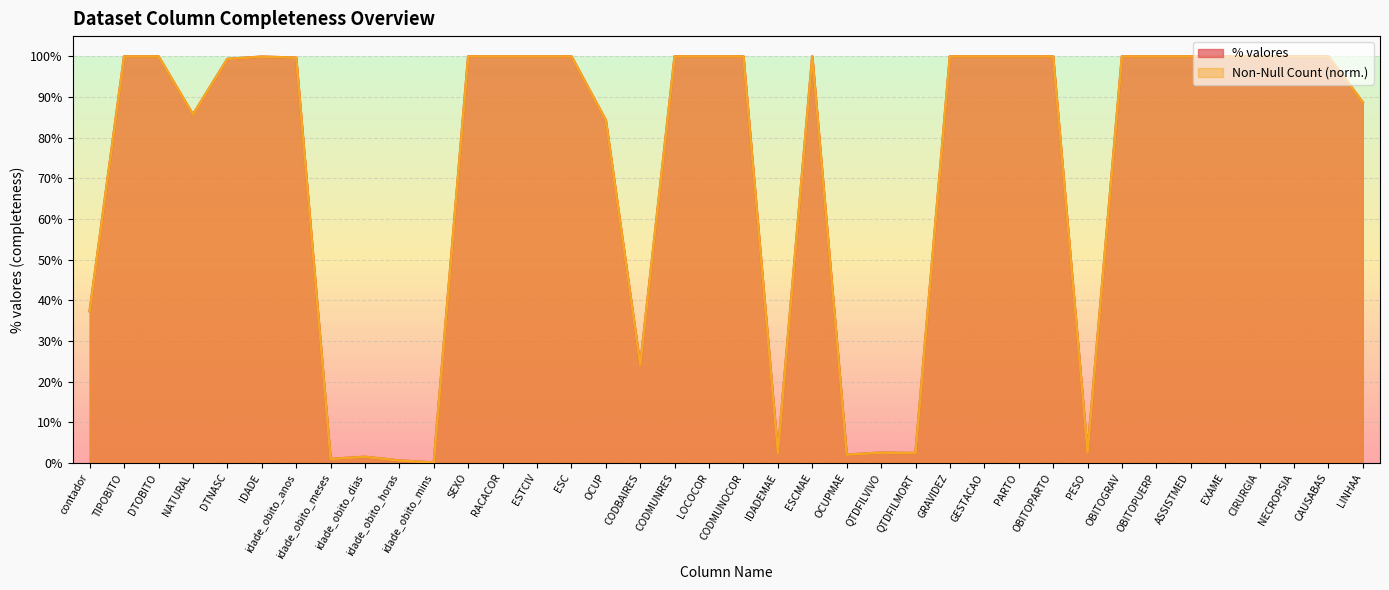

Reading left to right, what are all the values shown in this chart?

% valores: 0.4	1.0	1.0	0.9	1.0	1.0	1.0	0.0	0.0	0.0	0.0	1.0	1.0	1.0	1.0	0.8	0.2	1.0	1.0	1.0	0.0	1.0	0.0	0.0	0.0	1.0	1.0	1.0	1.0	0.0	1.0	1.0	1.0	1.0	1.0	1.0	1.0	0.9
Non-Null (M): 0.4	1.0	1.0	0.9	1.0	1.0	1.0	0.0	0.0	0.0	0.0	1.0	1.0	1.0	1.0	0.8	0.2	1.0	1.0	1.0	0.0	1.0	0.0	0.0	0.0	1.0	1.0	1.0	1.0	0.0	1.0	1.0	1.0	1.0	1.0	1.0	1.0	0.9